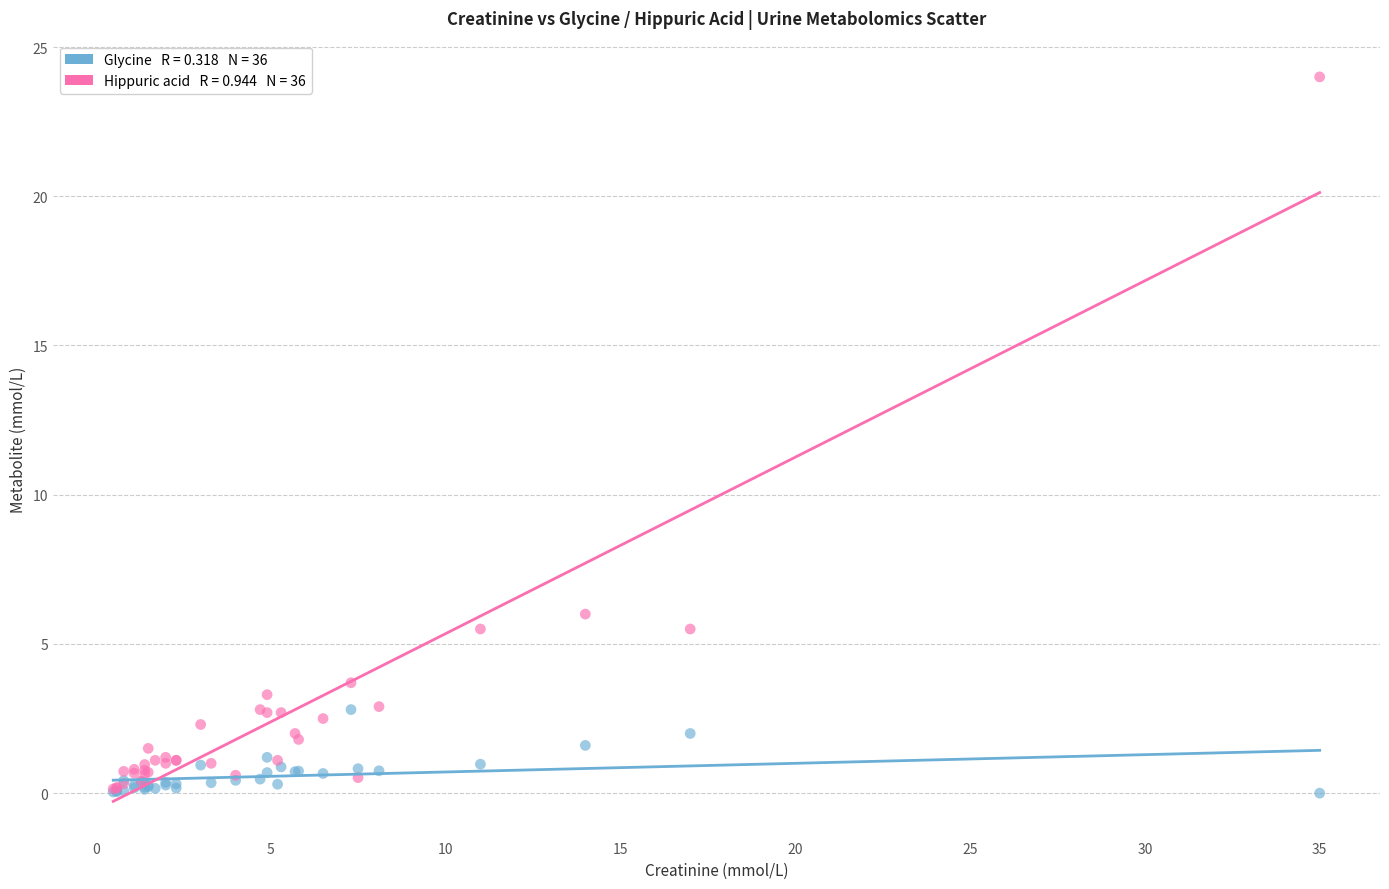

Across all series, what Y value is closest to 12?

6.0